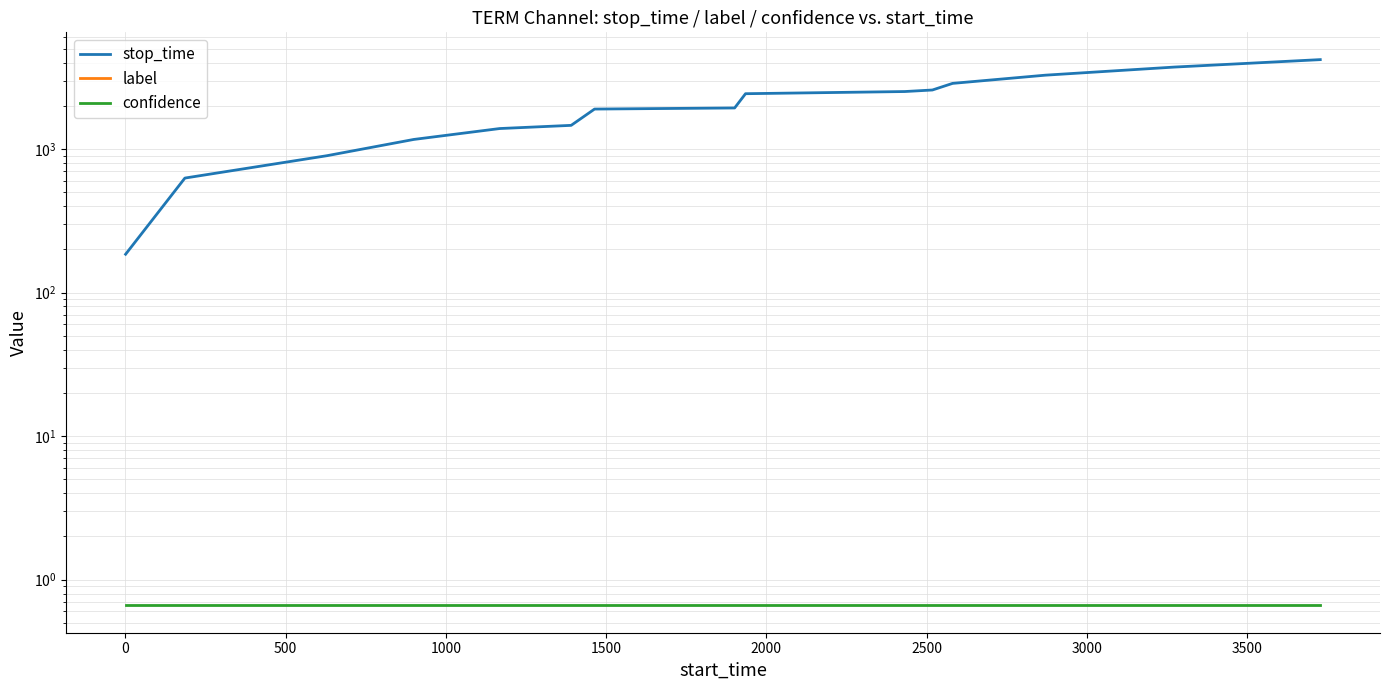

Rank the series at 0 from lowest to highest value.

label, confidence, stop_time